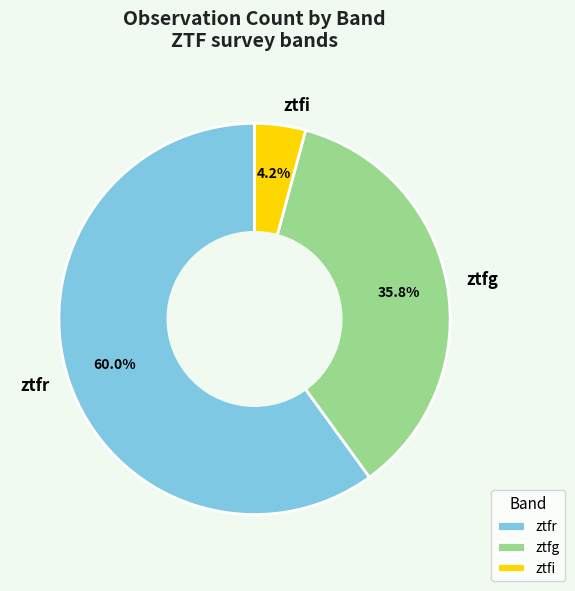

What percentage is the ztfr slice, to the nearest percent?

60%